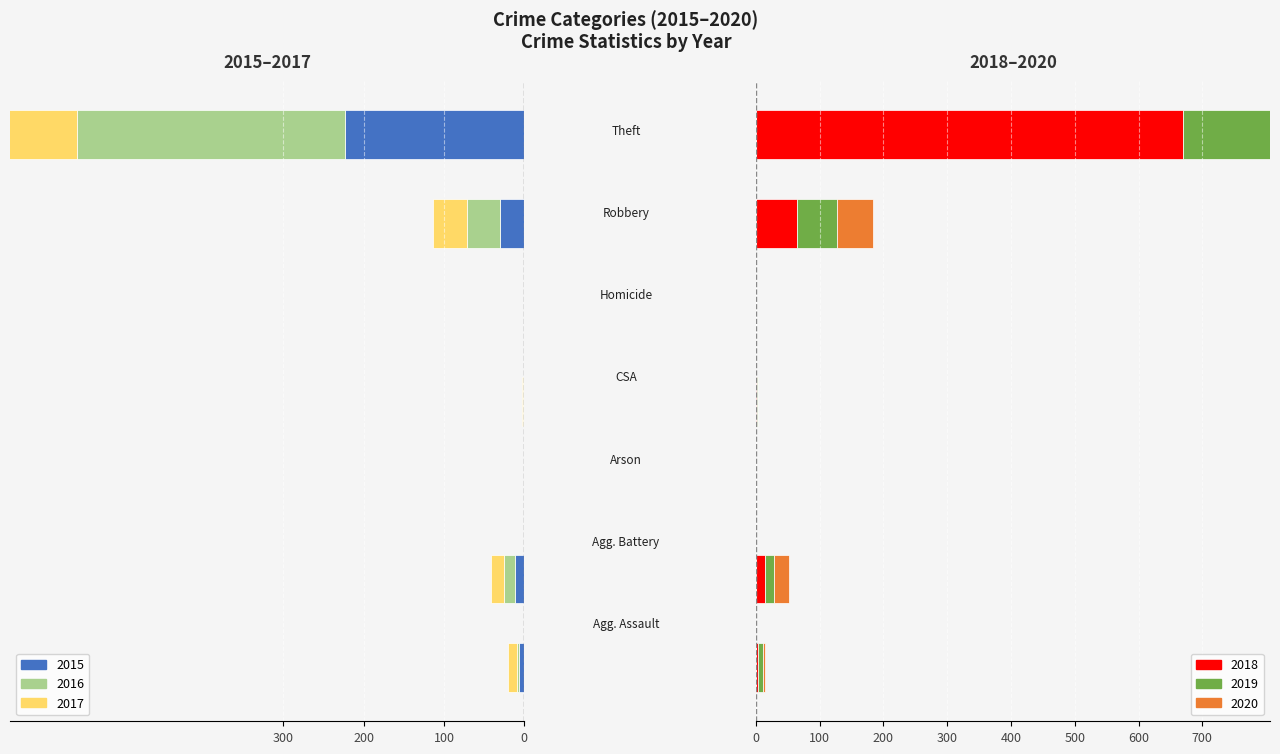

What is the label of the 2nd bar from the left?

Aggravated Battery